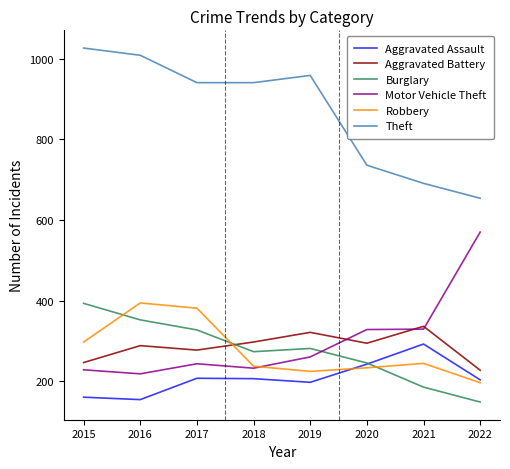

The value of Motor Vehicle Theft at 2021 is 547. True or false?

False